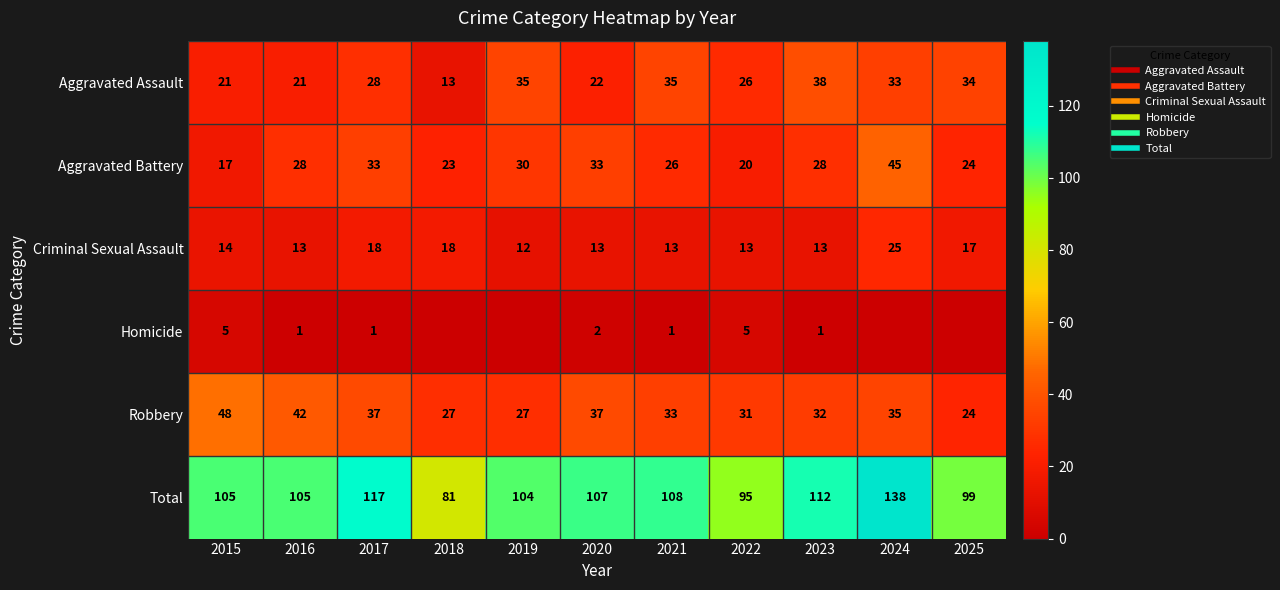

Where does the Homicide series first go above 1?

2015